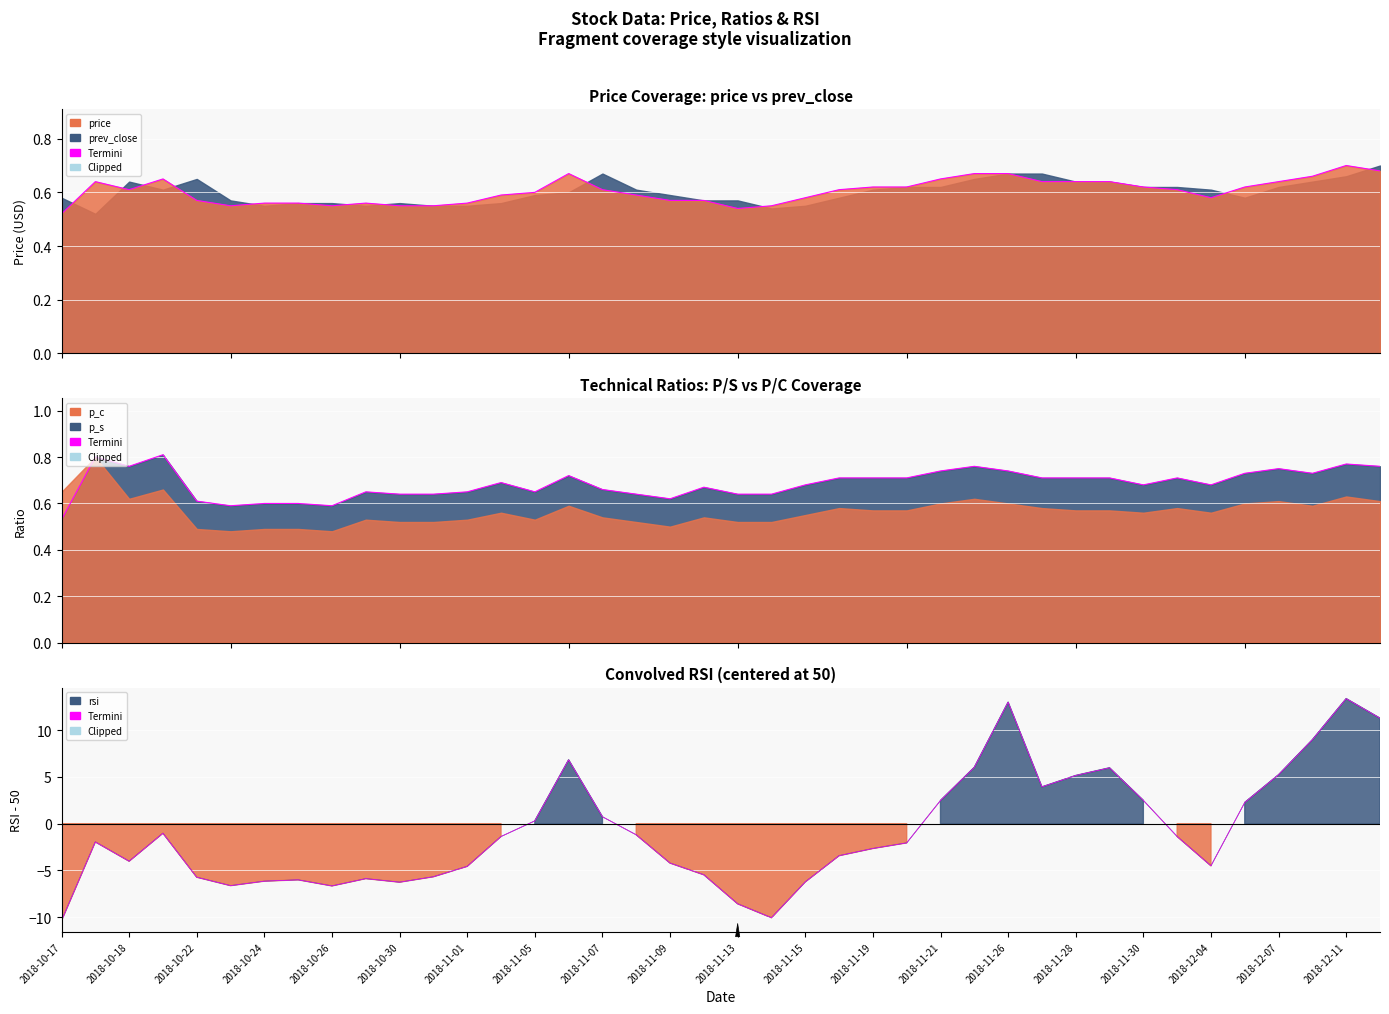

What is the value of the 40th point from the left?

11.3